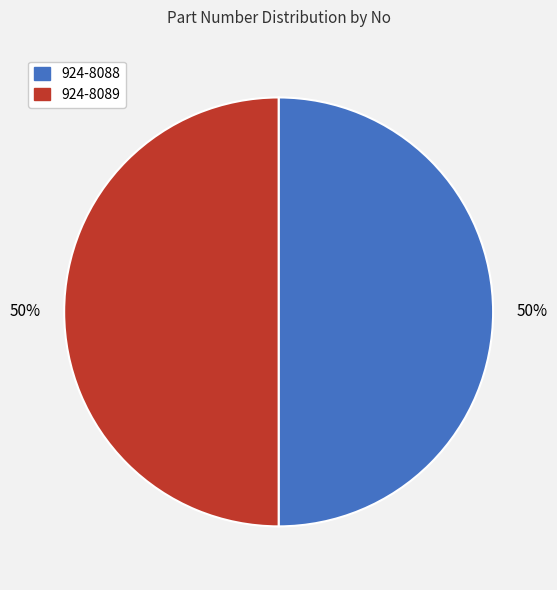

Count the number of slices in the pie.

2